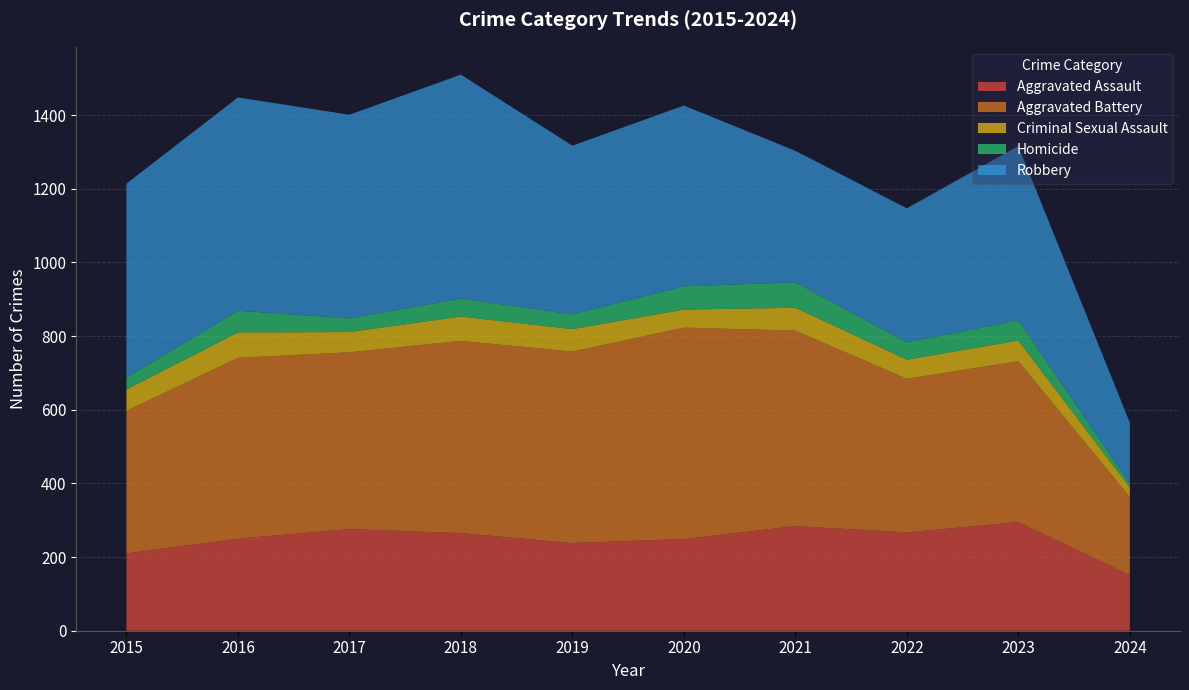

Reading right to left, extract all data points from this chart.

Aggravated Assault: 151	295	267	284	249	238	265	276	250	210
Aggravated Battery: 212	437	417	531	574	520	522	480	491	387
Criminal Sexual Assault: 26	56	52	62	49	61	66	55	69	58
Homicide: 11	55	47	69	63	40	49	37	59	32
Robbery: 165	473	364	357	491	458	608	553	579	527